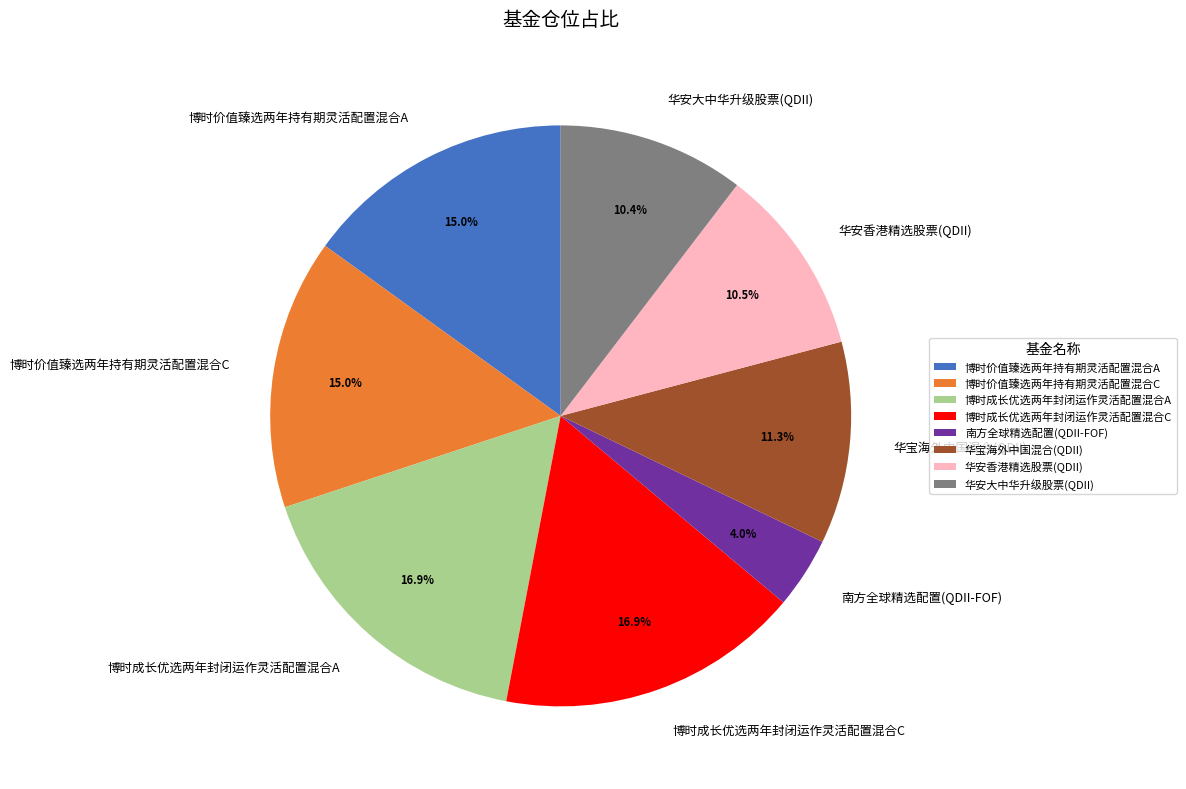

Count the number of slices in the pie.

8